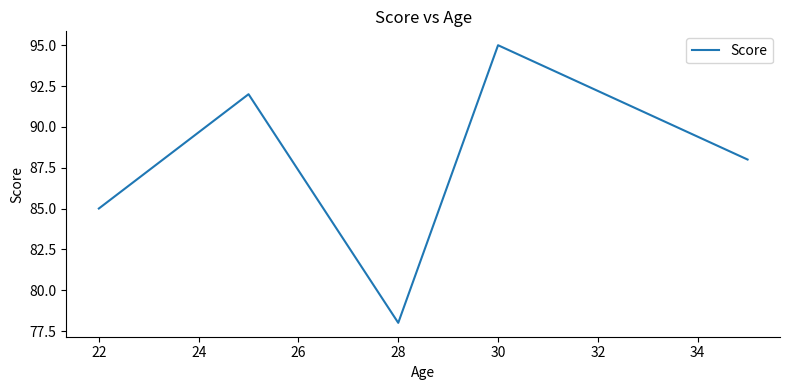

What is the maximum value shown in the chart?

95